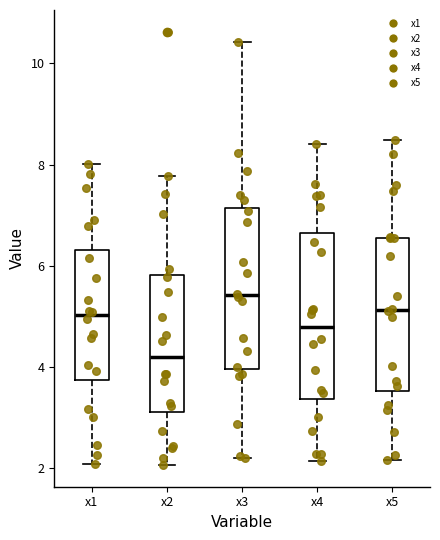

Reading left to right, read every box against the y-axis: the position of its median line, the range the box covers, and the ends of its whiskers. The values are not printed on the chart, so give them approximately, as read against the axis.

x1: median 5.0, box 3.8 to 6.4, whiskers 2.0 to 8.0
x2: median 4.2, box 3.2 to 5.8, whiskers 2.0 to 7.8
x3: median 5.4, box 4.0 to 7.2, whiskers 2.2 to 10.4
x4: median 4.8, box 3.4 to 6.6, whiskers 2.2 to 8.4
x5: median 5.2, box 3.6 to 6.6, whiskers 2.2 to 8.4